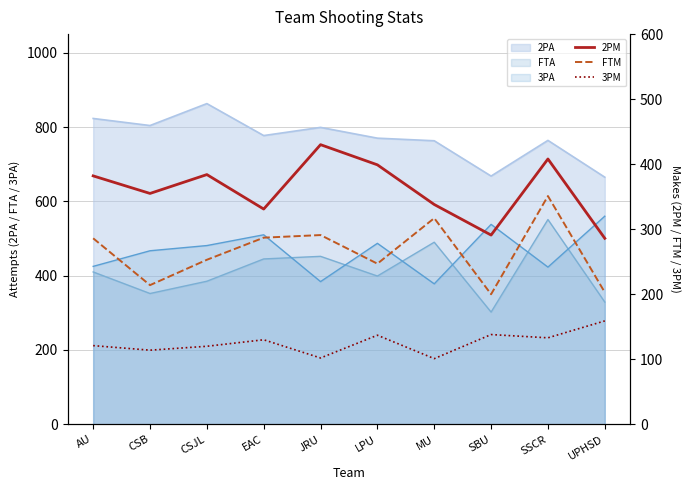

True or false: 2PM has a value of 384 at CSJL.

True